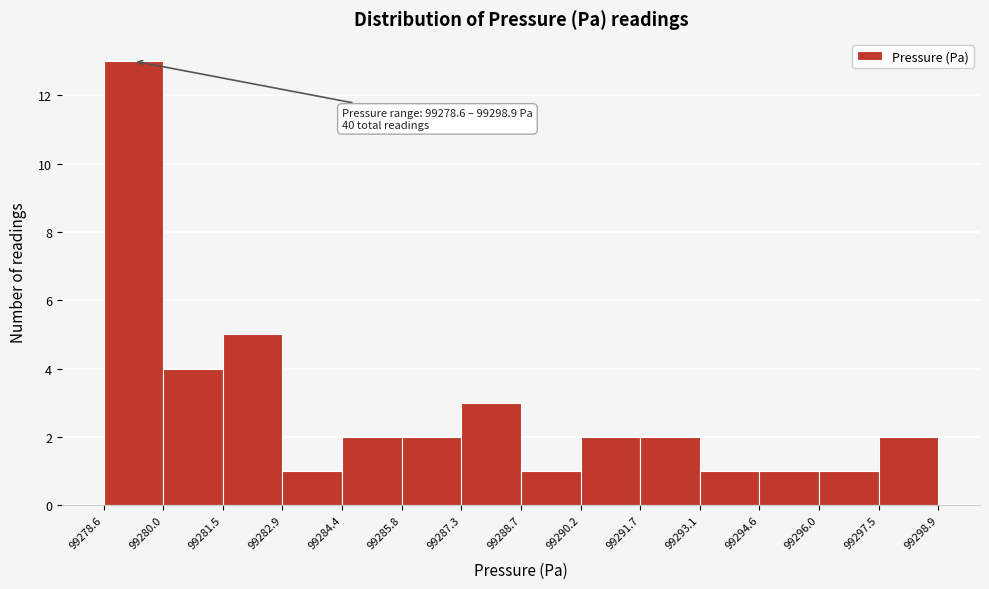

Over which range of the x-axis is the bar tallest?

99278.6 to 99280.0